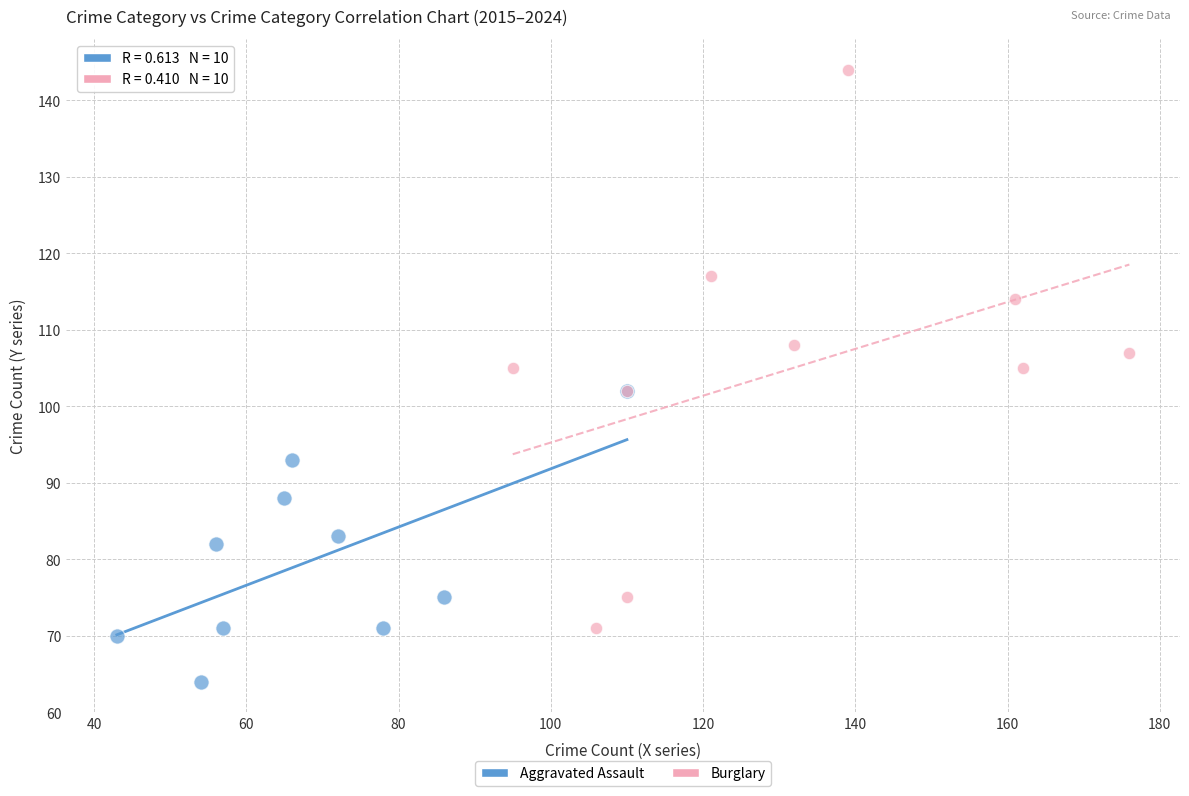

Which series has the largest Y range (max minus min)?

Burglary